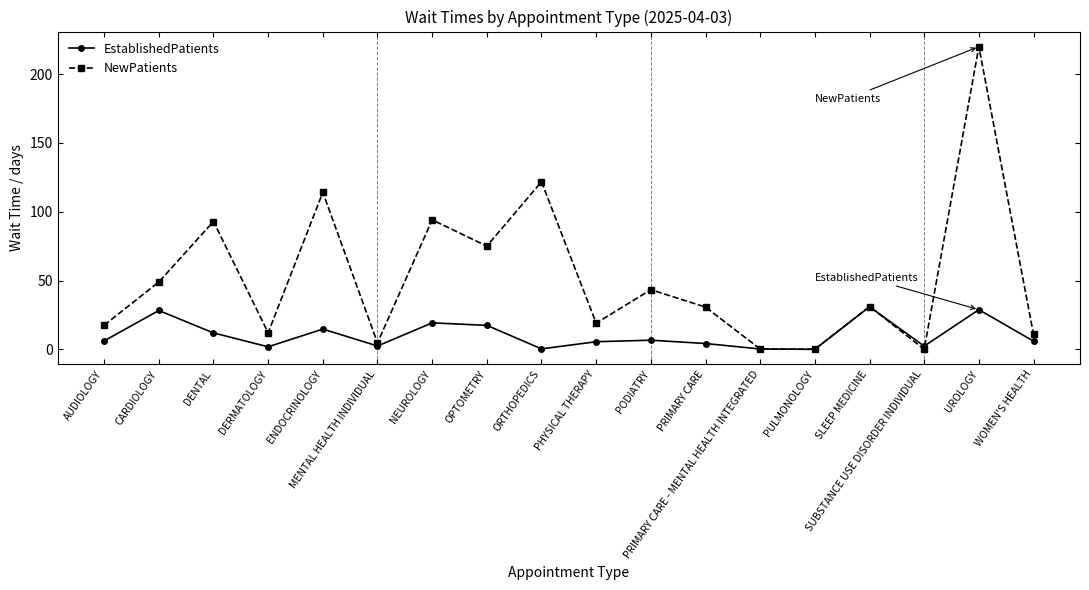

How many values in the NewPatients series are below 31?

9